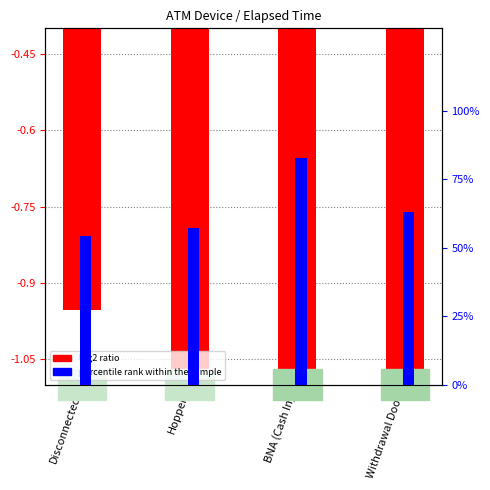

What are all the series names shown in the legend?

log2 ratio, percentile rank within the sample